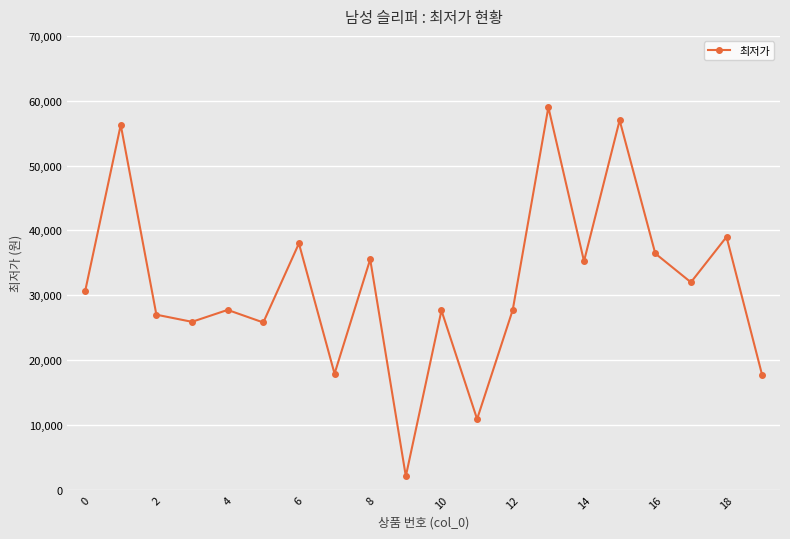

What is the greatest value displayed?

59000